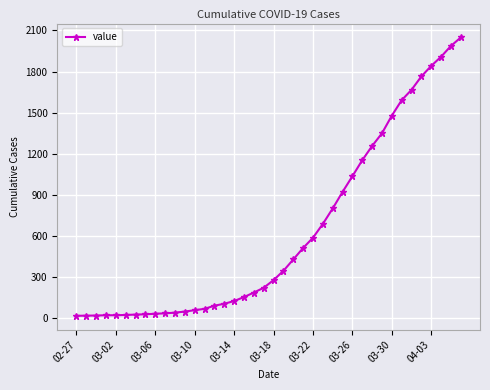

Is this an area chart (filled region under the line)?

No